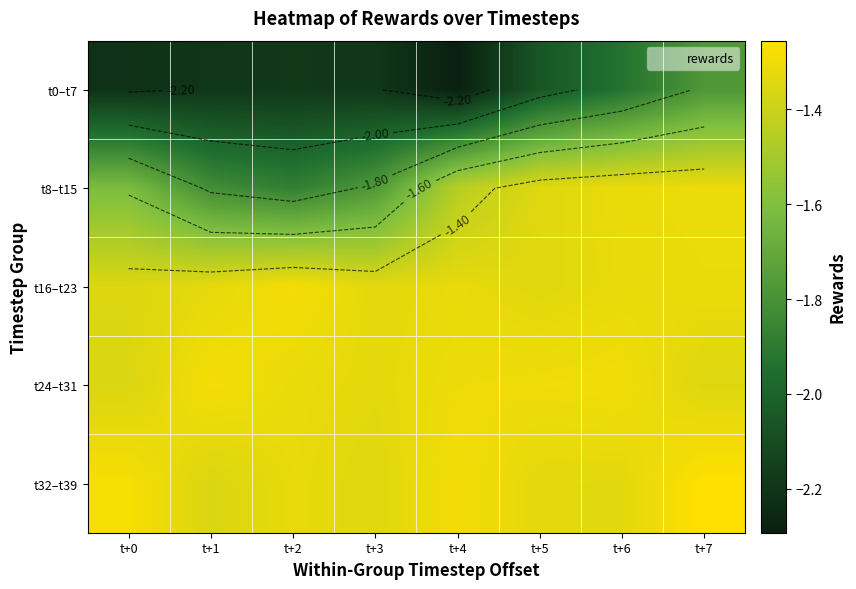

How many categories are shown in the chart?

8